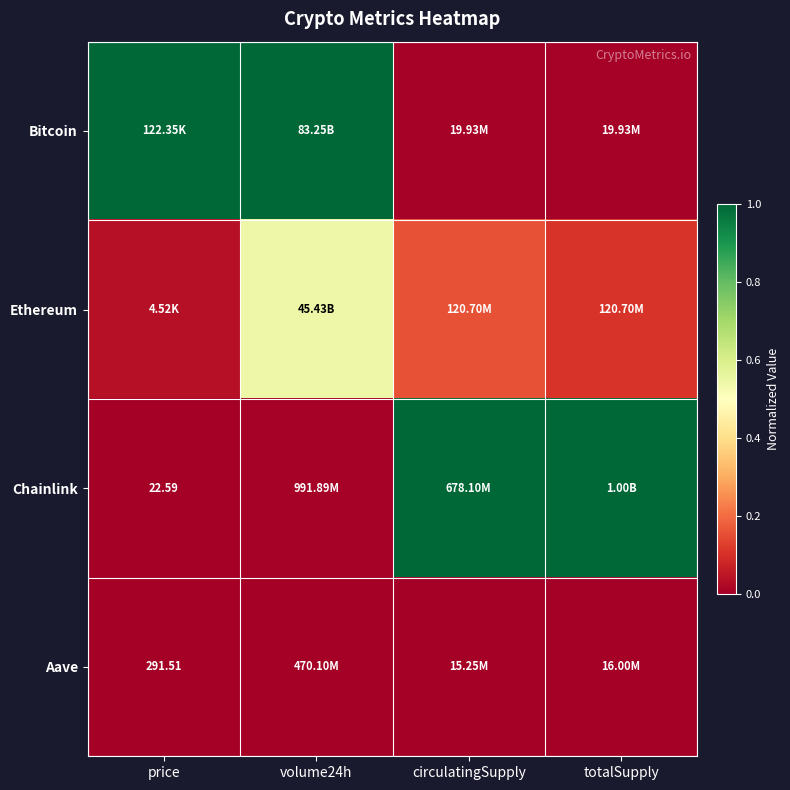

What is the difference between the second highest and minimum values in the Ethereum series?

0.1